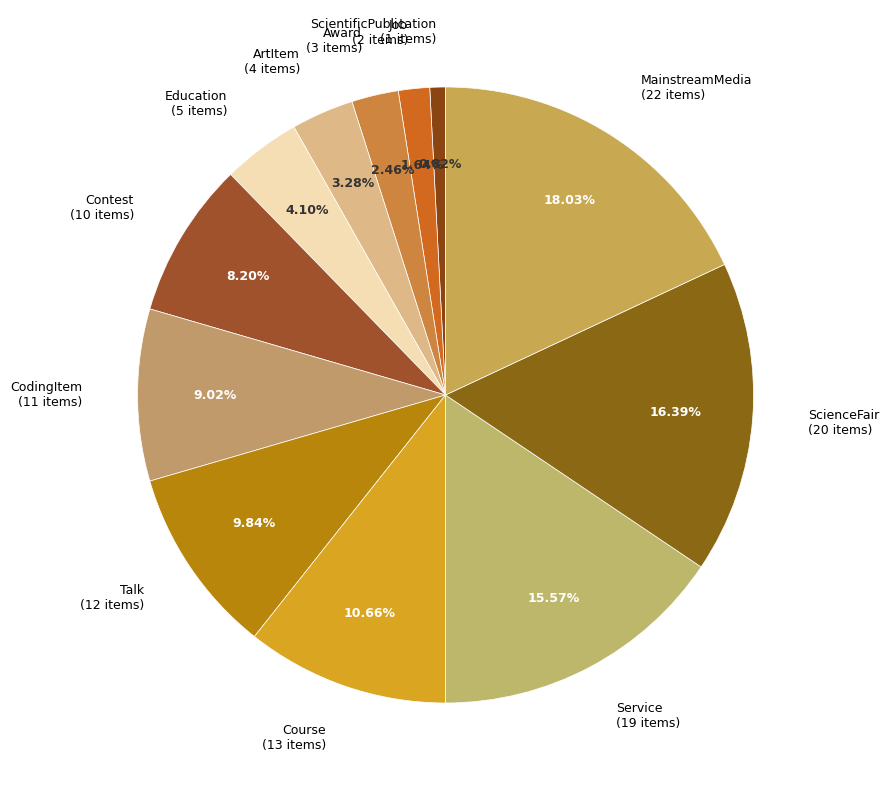

Rank the categories by value from highest to lowest.

MainstreamMedia, ScienceFair, Service, Course, Talk, CodingItem, Contest, Education, ArtItem, Award, Job, ScientificPublication